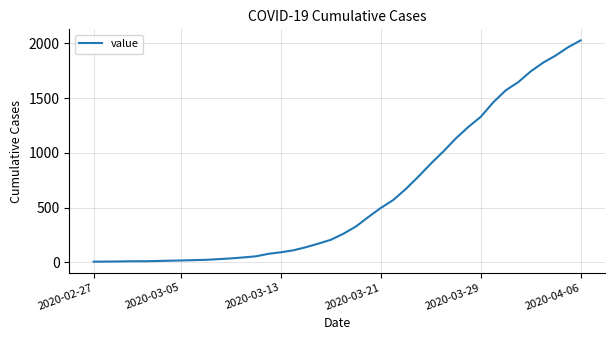

What is the difference between the maximum and minimum values?

2021